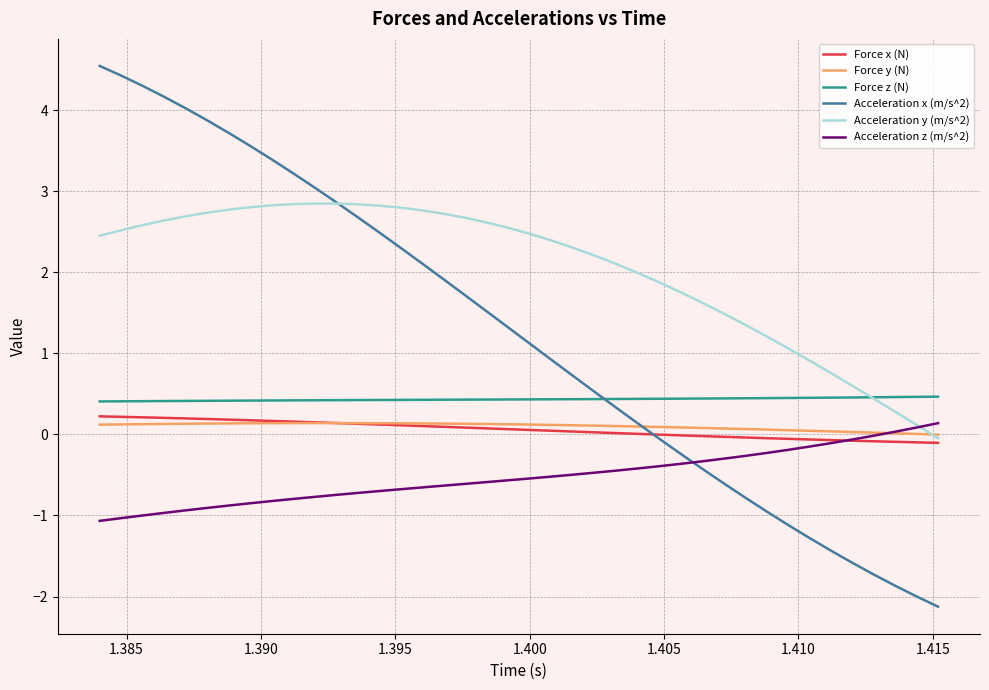

What is the minimum value shown in the chart?

-2.1